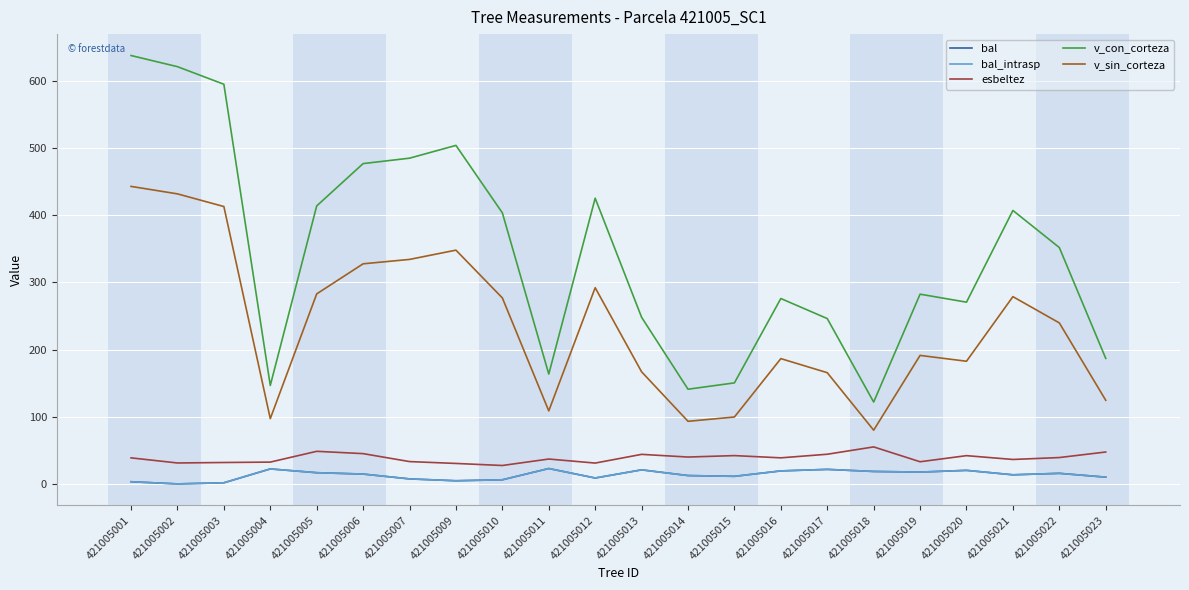

True or false: esbeltez and v_sin_corteza intersect in this chart.

False